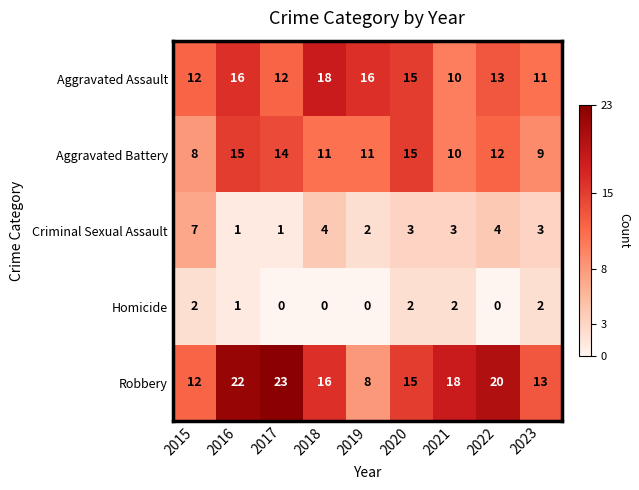

What is the total value across all series at 2016?

55